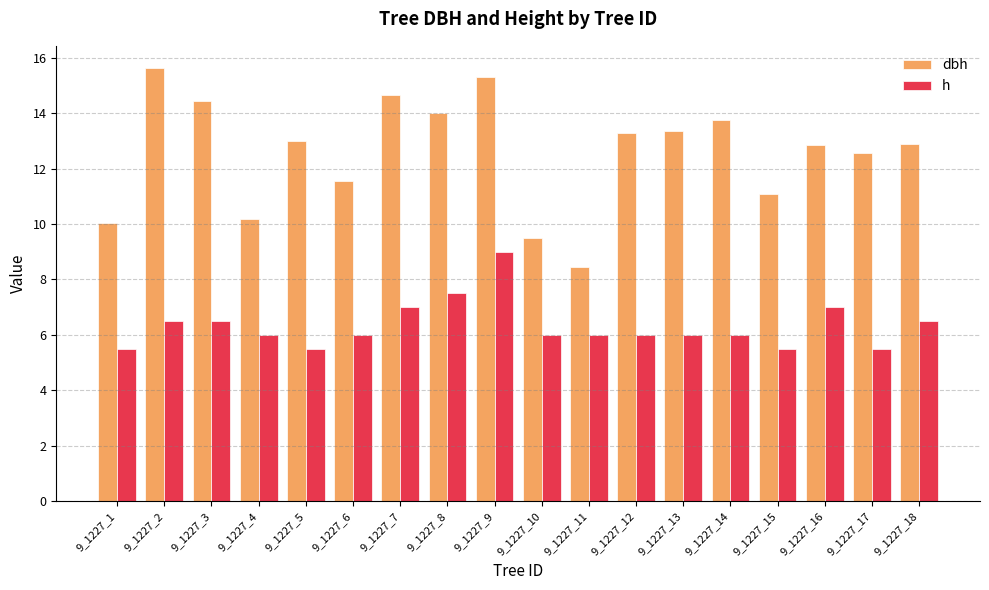

Which series has the widest spread of values?

dbh